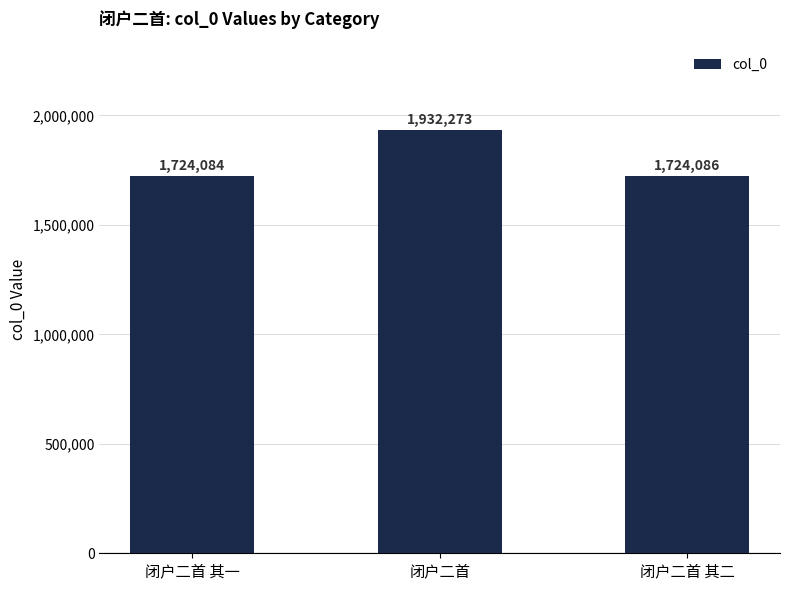

Reading left to right, transcribe all the data shown in this chart.

闭户二首 其一=1724084	闭户二首=1932273	闭户二首 其二=1724086